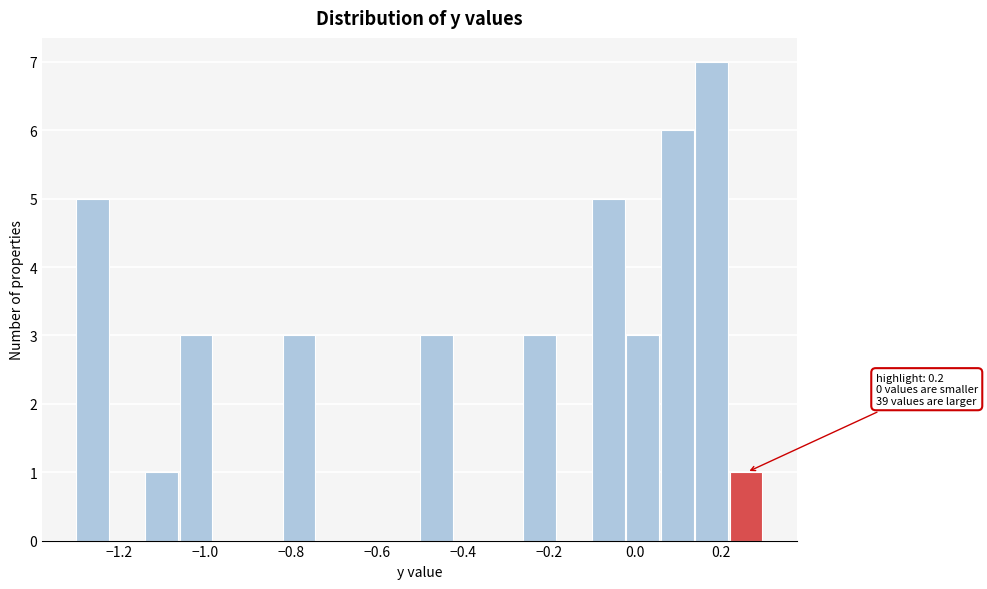

Which range on the x-axis has the tallest bar?

0.14 to 0.22